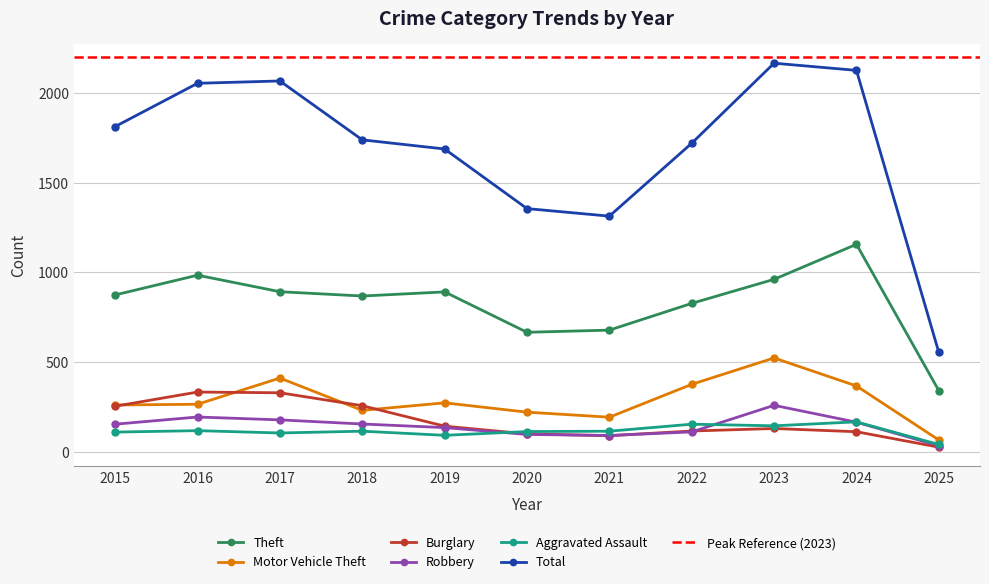

Does the chart display data point markers on the line(s)?

Yes